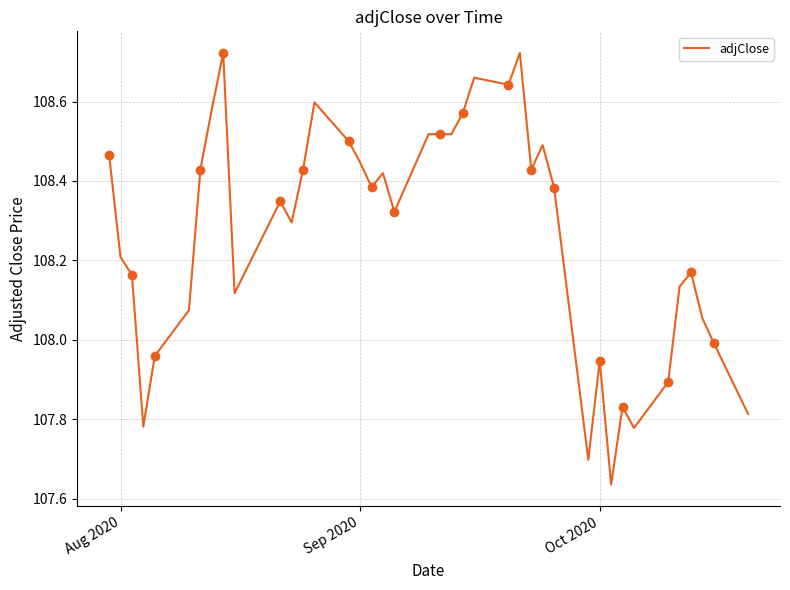

At which label does the data first exceed 108?

Aug 2020